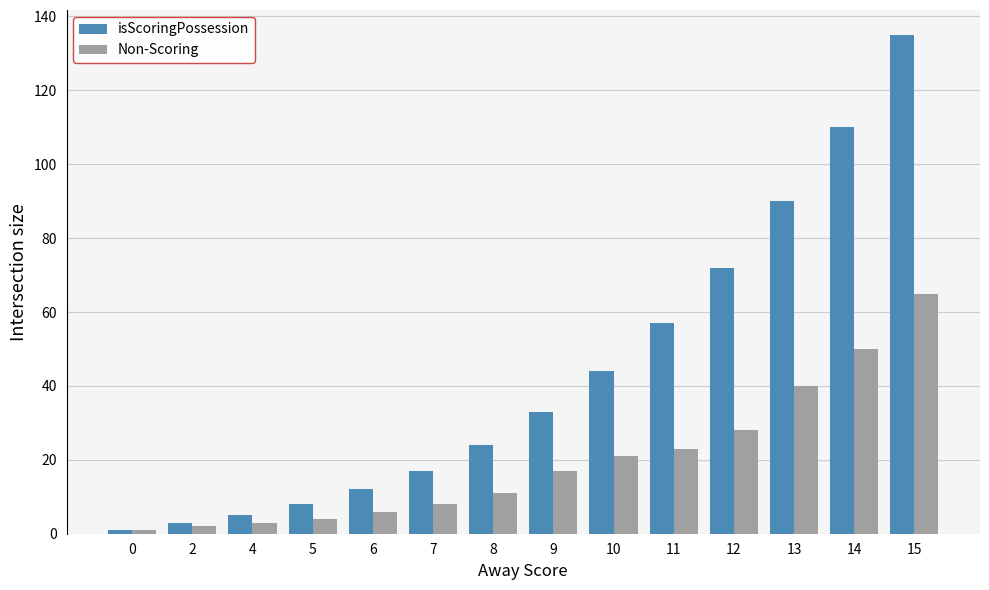

The value of isScoringPossession at 7 is 31. True or false?

False